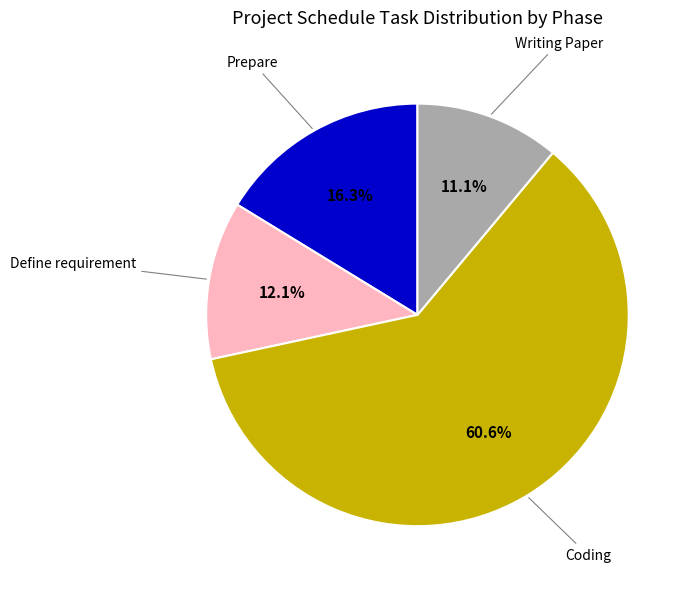

To the nearest percent, what is the average slice percentage?

25%